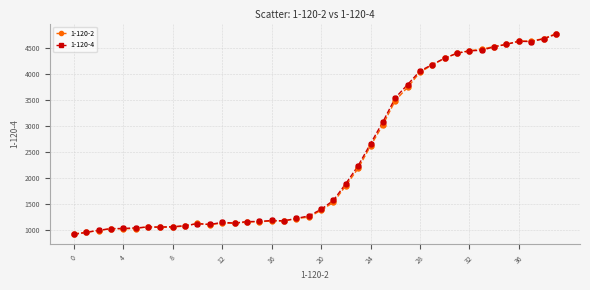

What is the minimum value shown in the chart?

910.7